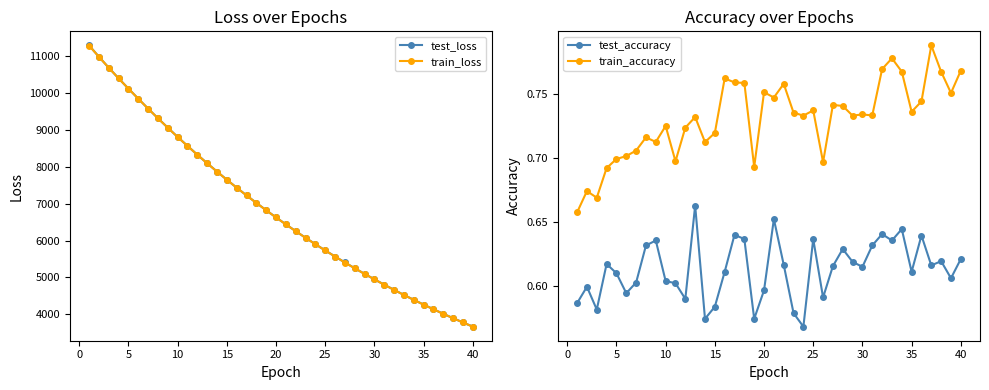

What is the difference between the maximum and minimum values in the test_loss series?

7633.5